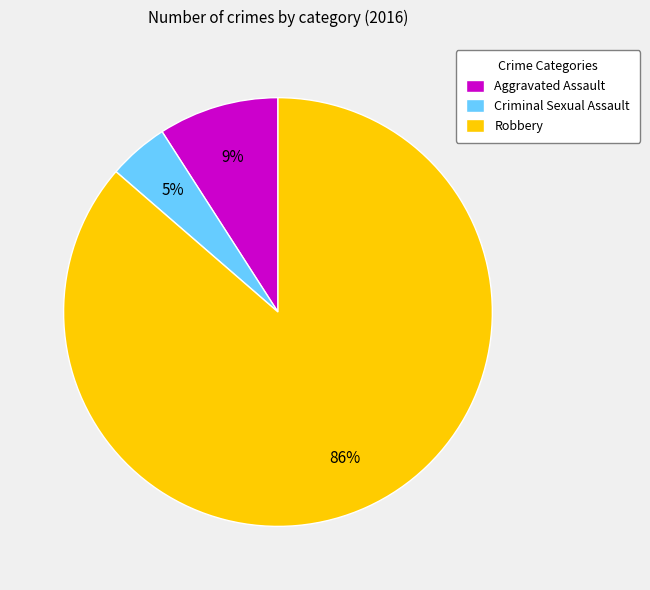

Does Robbery account for over 50% of the chart?

Yes